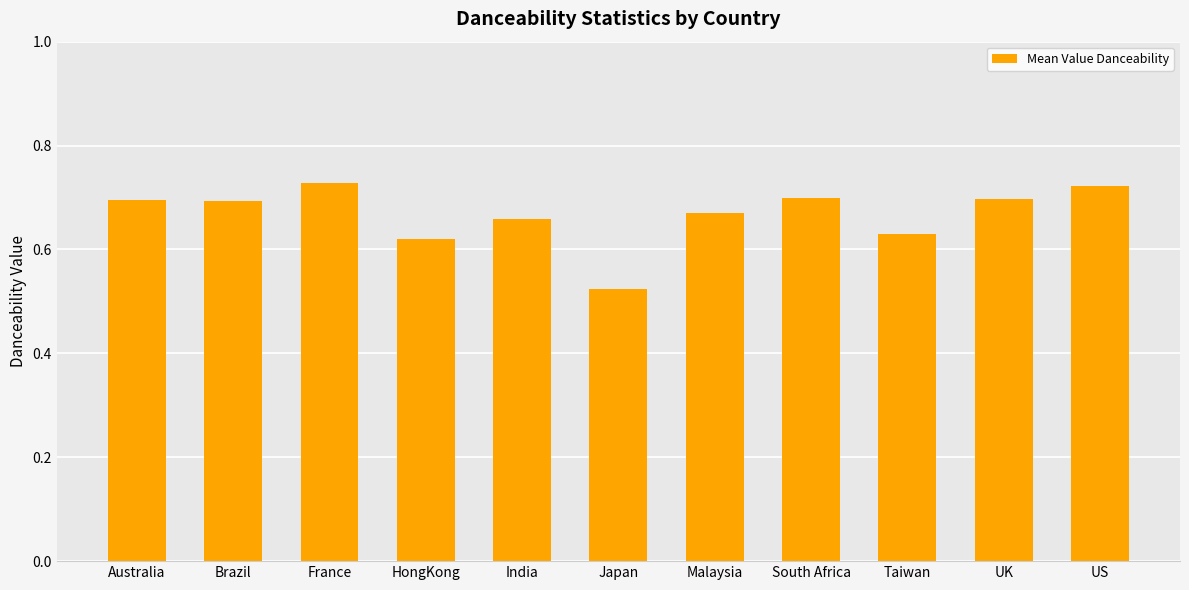

What is the label of the 2nd bar from the left?

Brazil